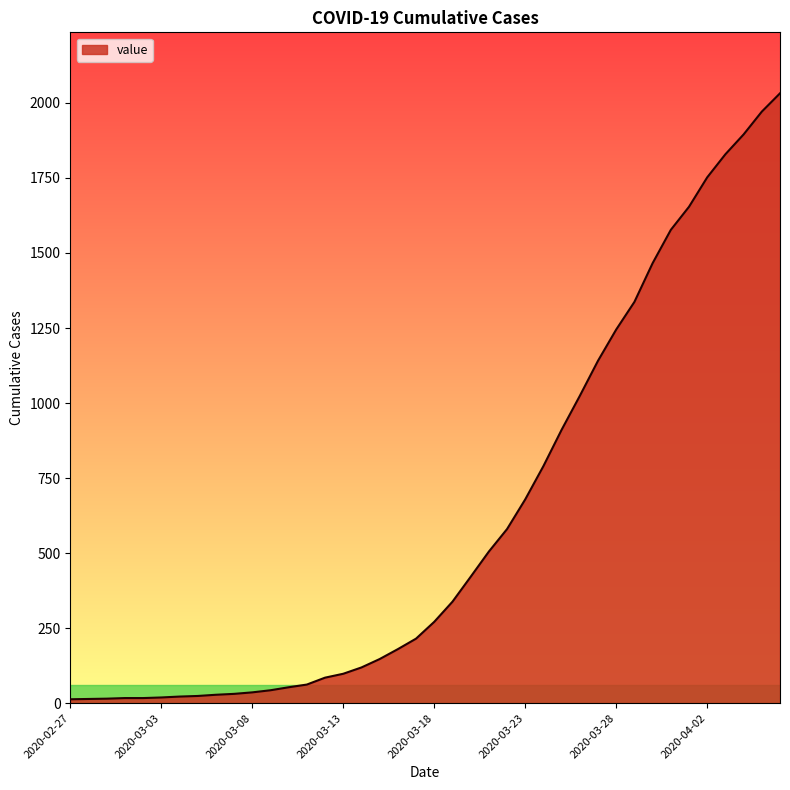

What is the difference between the maximum and minimum values?

2019